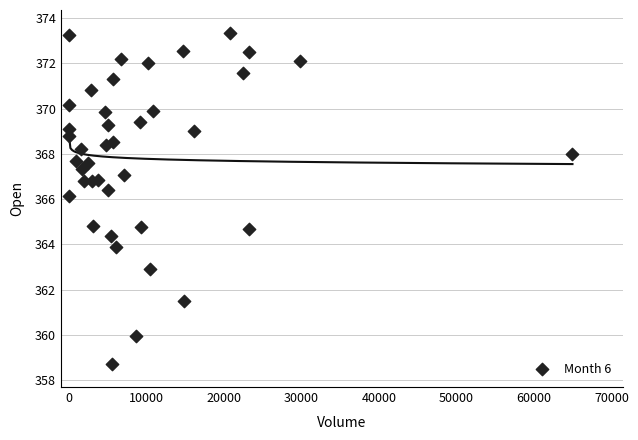

What is the range of X values (max minus min)?

64982.0